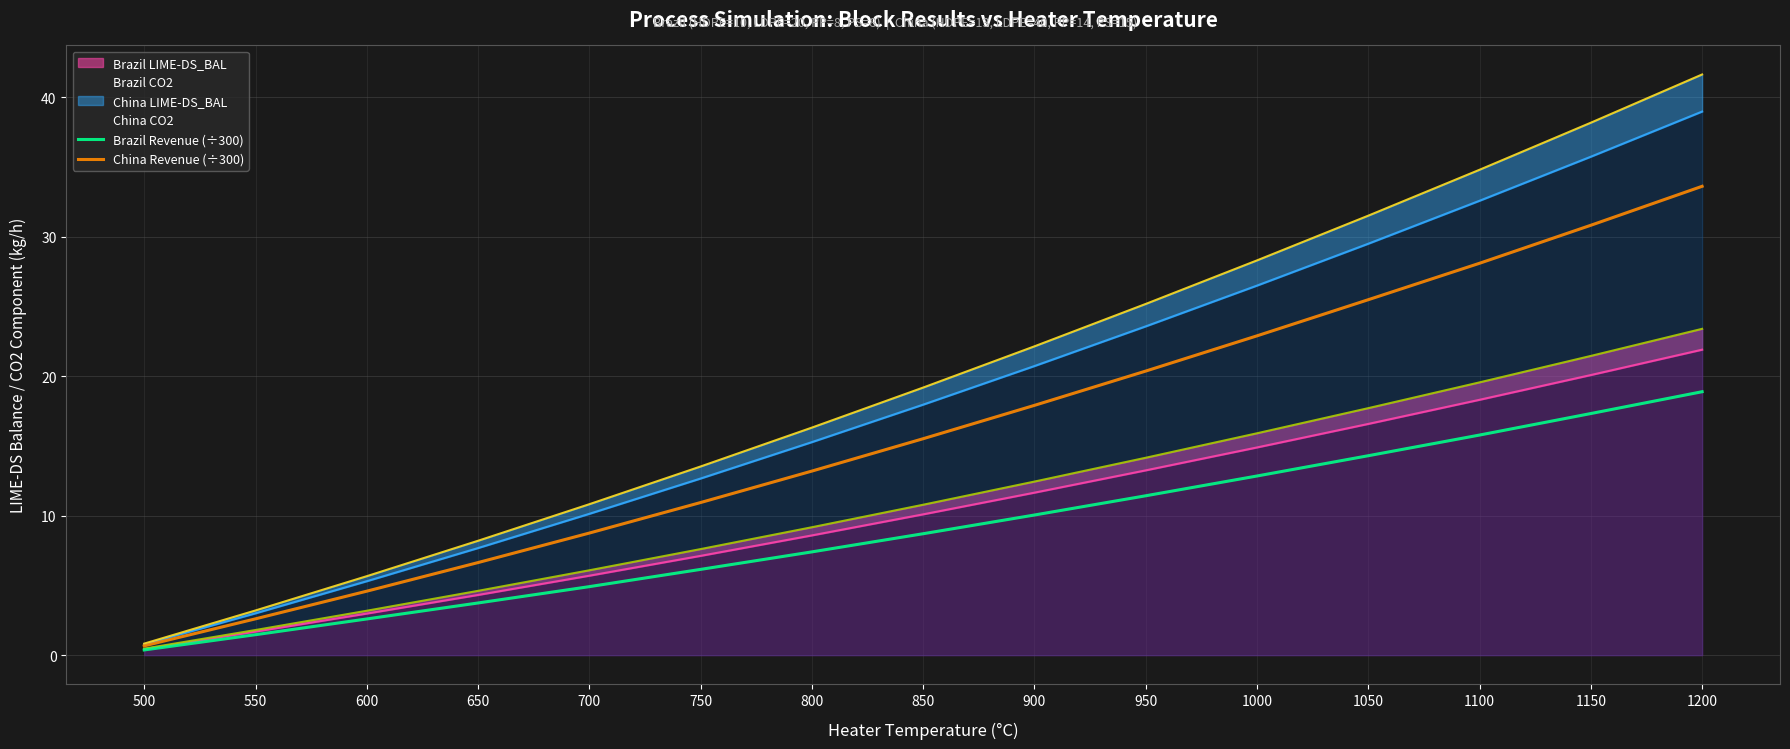

What is the approximate value of Brazil Revenue (÷300) at 900?

10.0